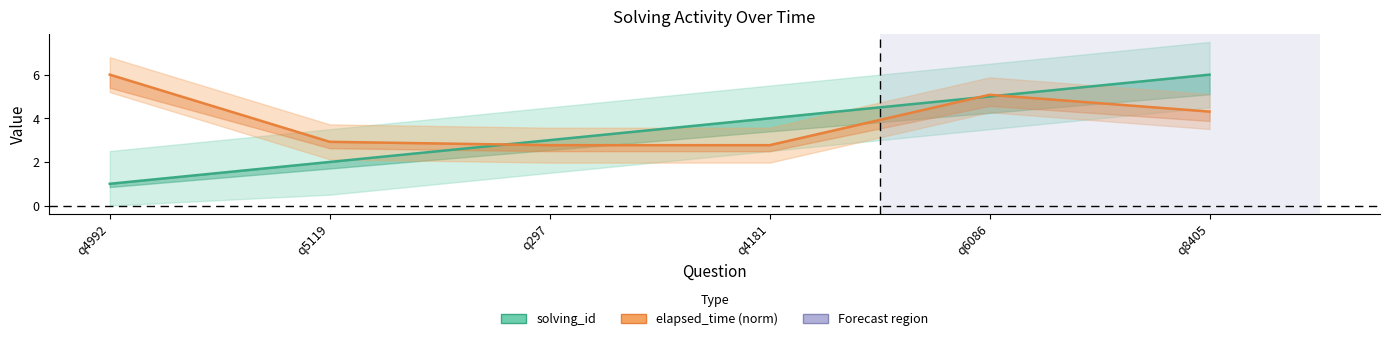

What is the sum of the solving_id values at q6086 and q297?

8.0